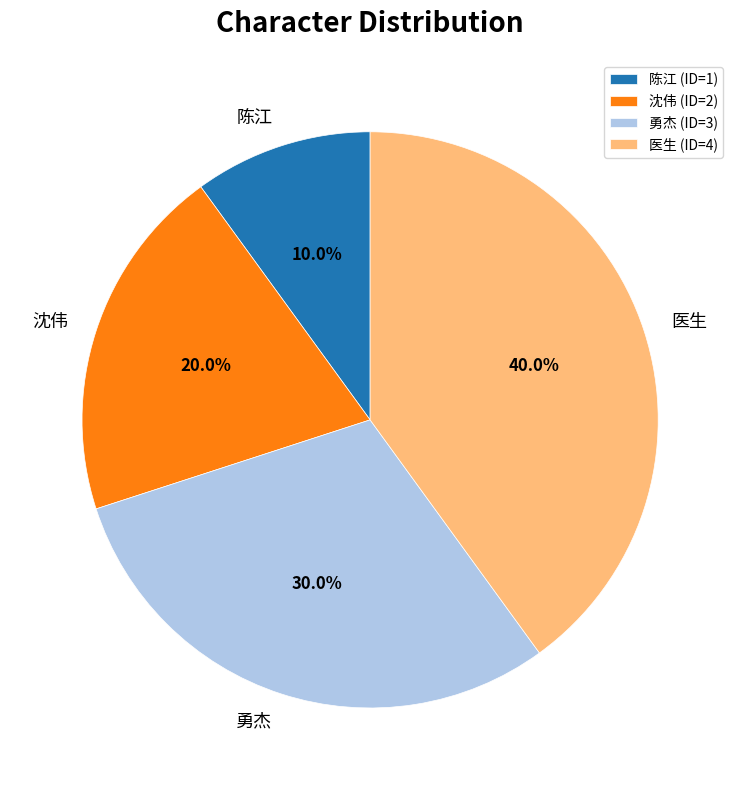

To the nearest percent, what portion does 沈伟 represent?

20%